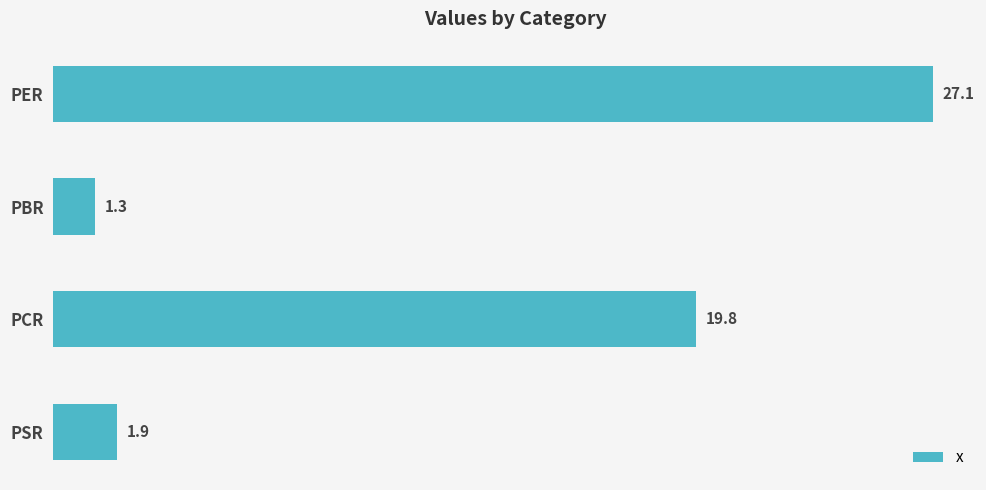

Reading top to bottom, list all the values displayed in this chart.

27.1	1.3	19.8	1.9